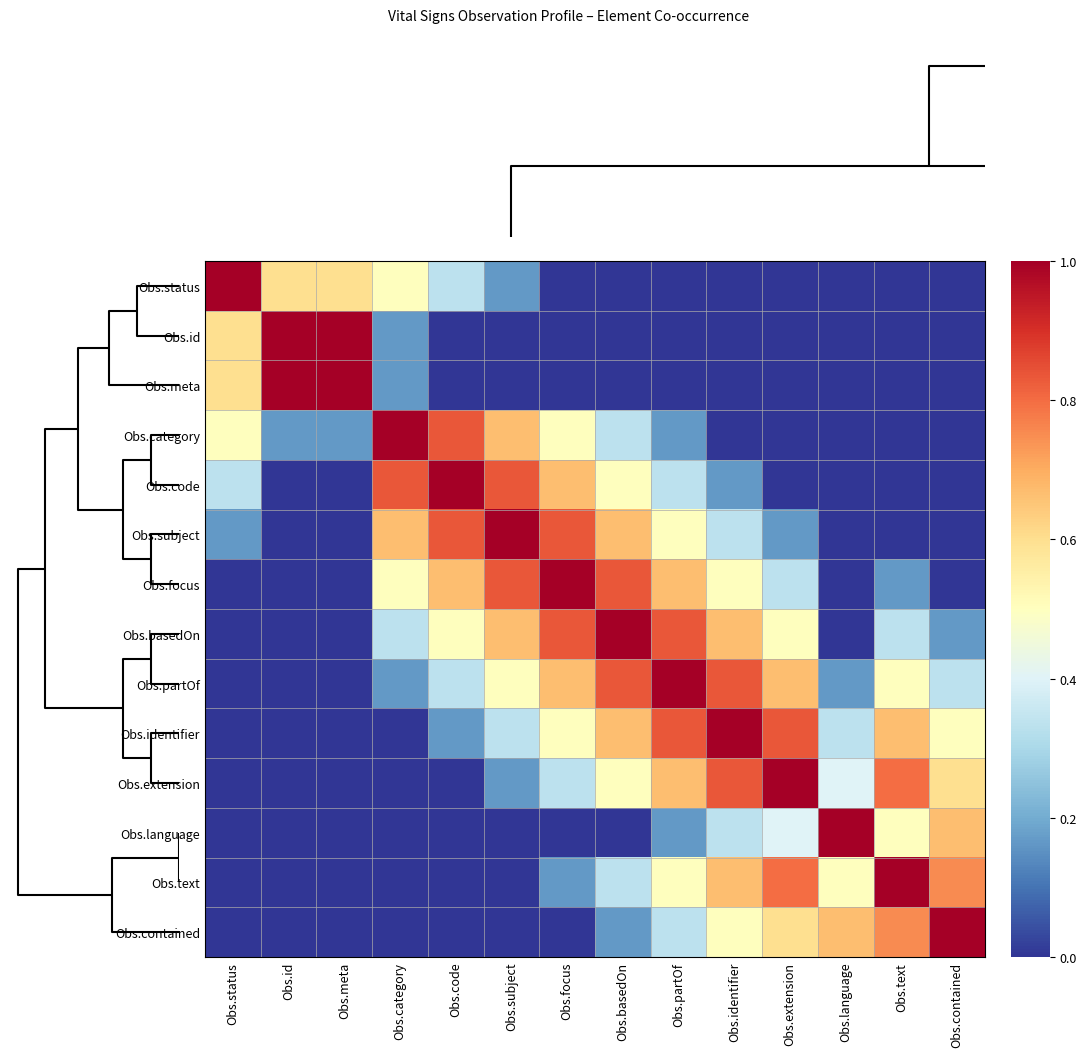

What is the sum of the Obs.extension values at Obs.code and Obs.identifier?

0.8